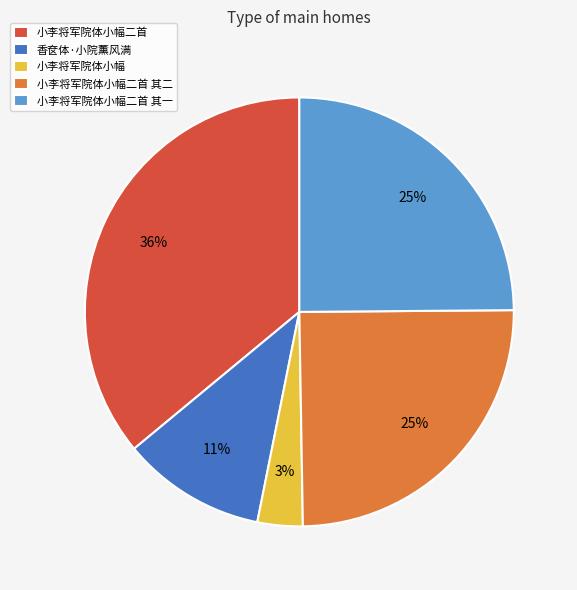

To the nearest percent, what percentage of the pie is 香奁体·小院薰风满?

11%